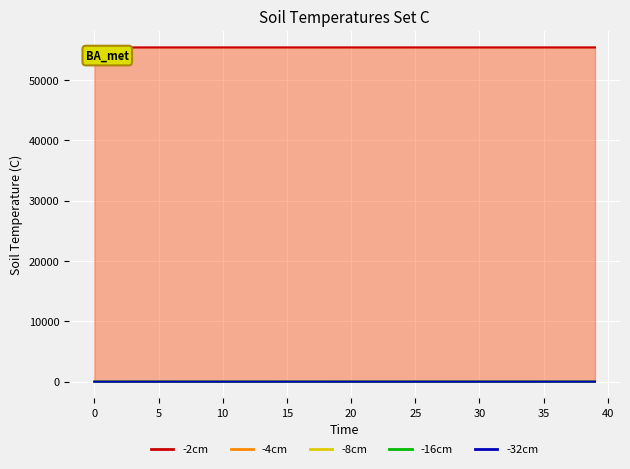

Which series has the widest spread of values?

-2cm